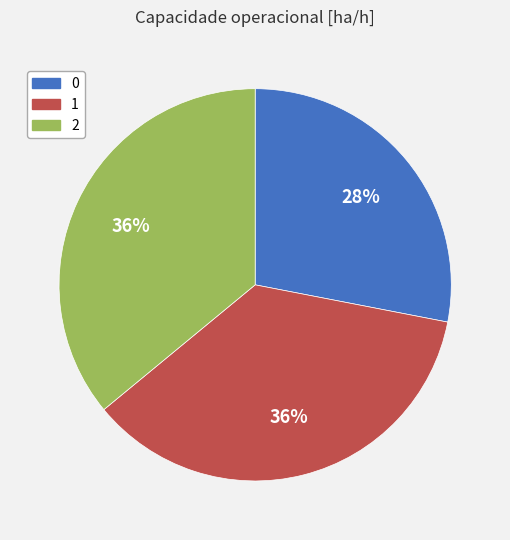

Does any single category account for the majority?

No